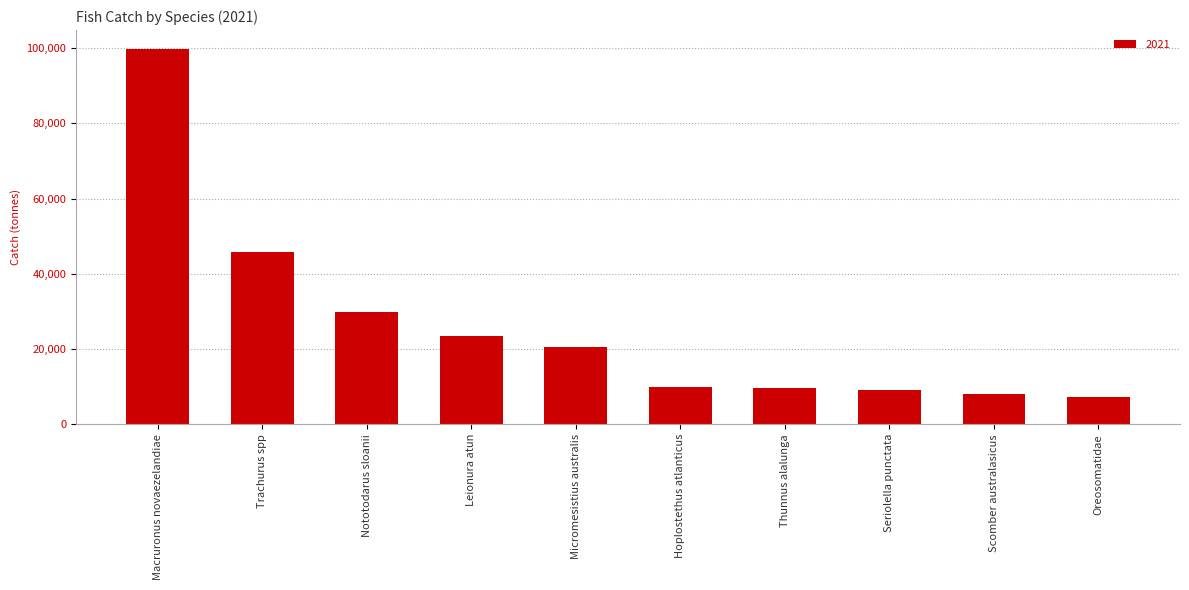

What is the average value?

26340.1